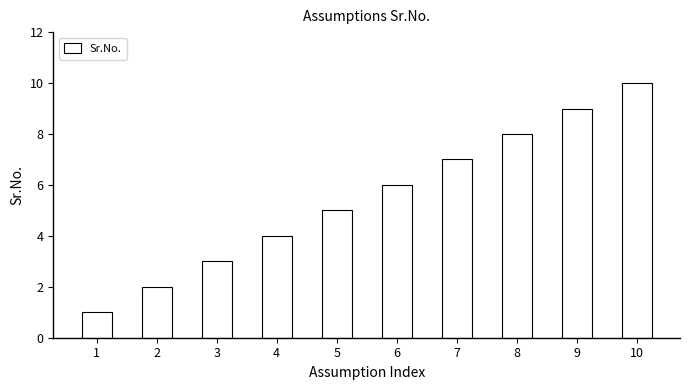

What is the difference between the second highest and second lowest values?

7